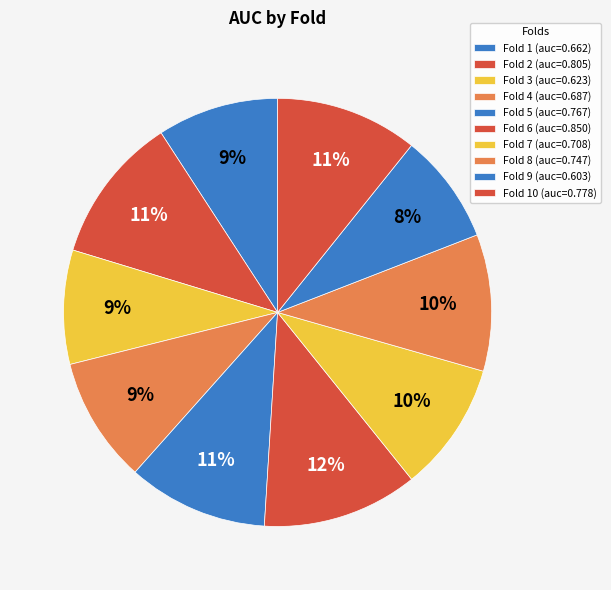

How many segments does this pie chart have?

10